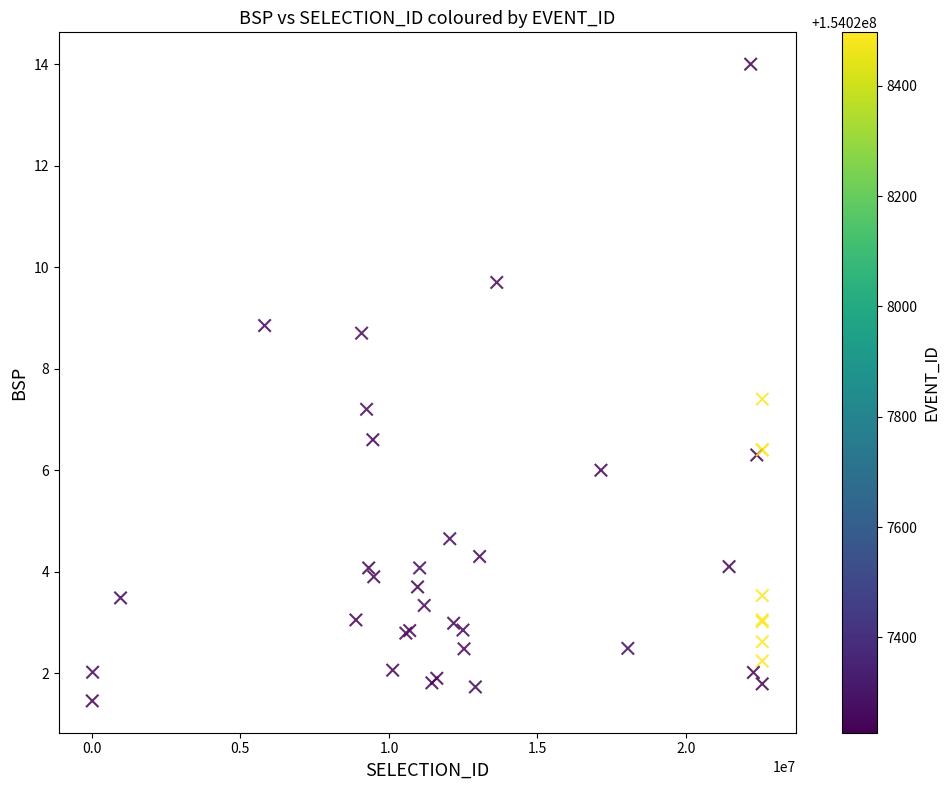

What Y value in the scatter plot is closest to 7?

7.2